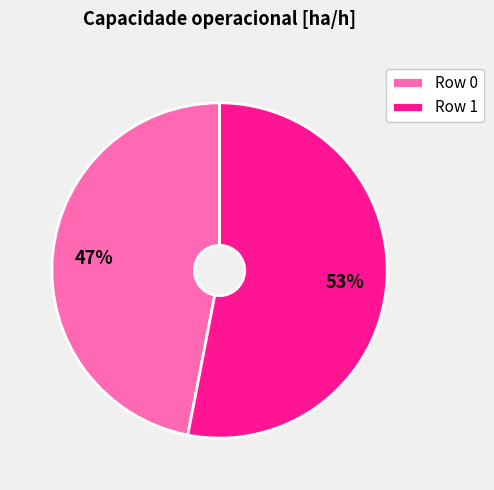

Is the sum of Row 0 and Row 1 greater than half?

Yes